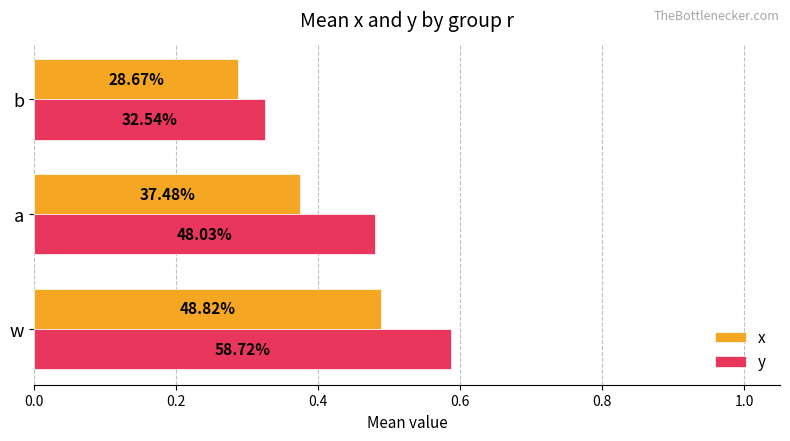

What are all the series names shown in the legend?

x, y